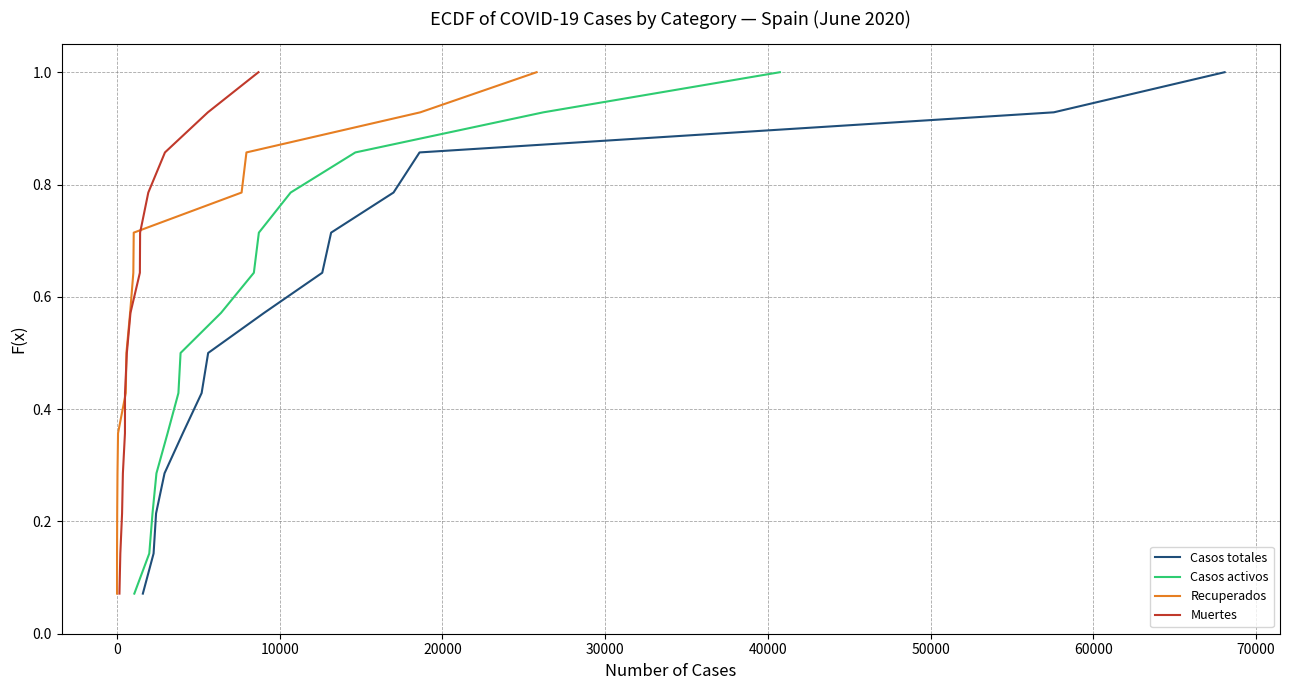

What is the maximum value for Muertes?

1.0